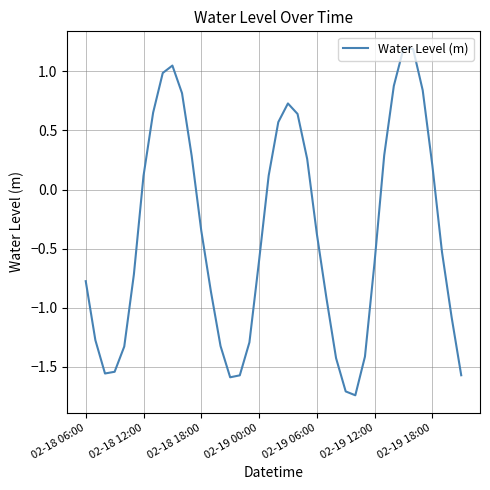

What is the difference between the maximum and minimum values?

2.9